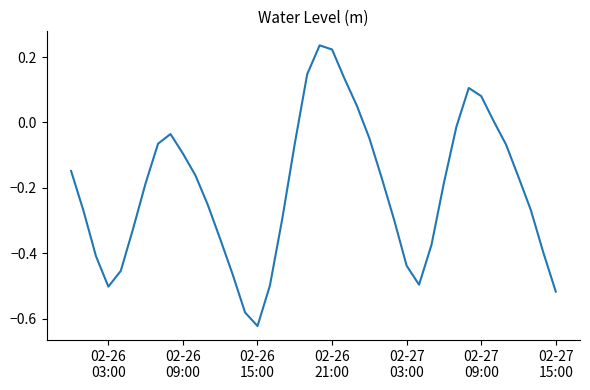

What is the difference between the maximum and minimum values?

0.9